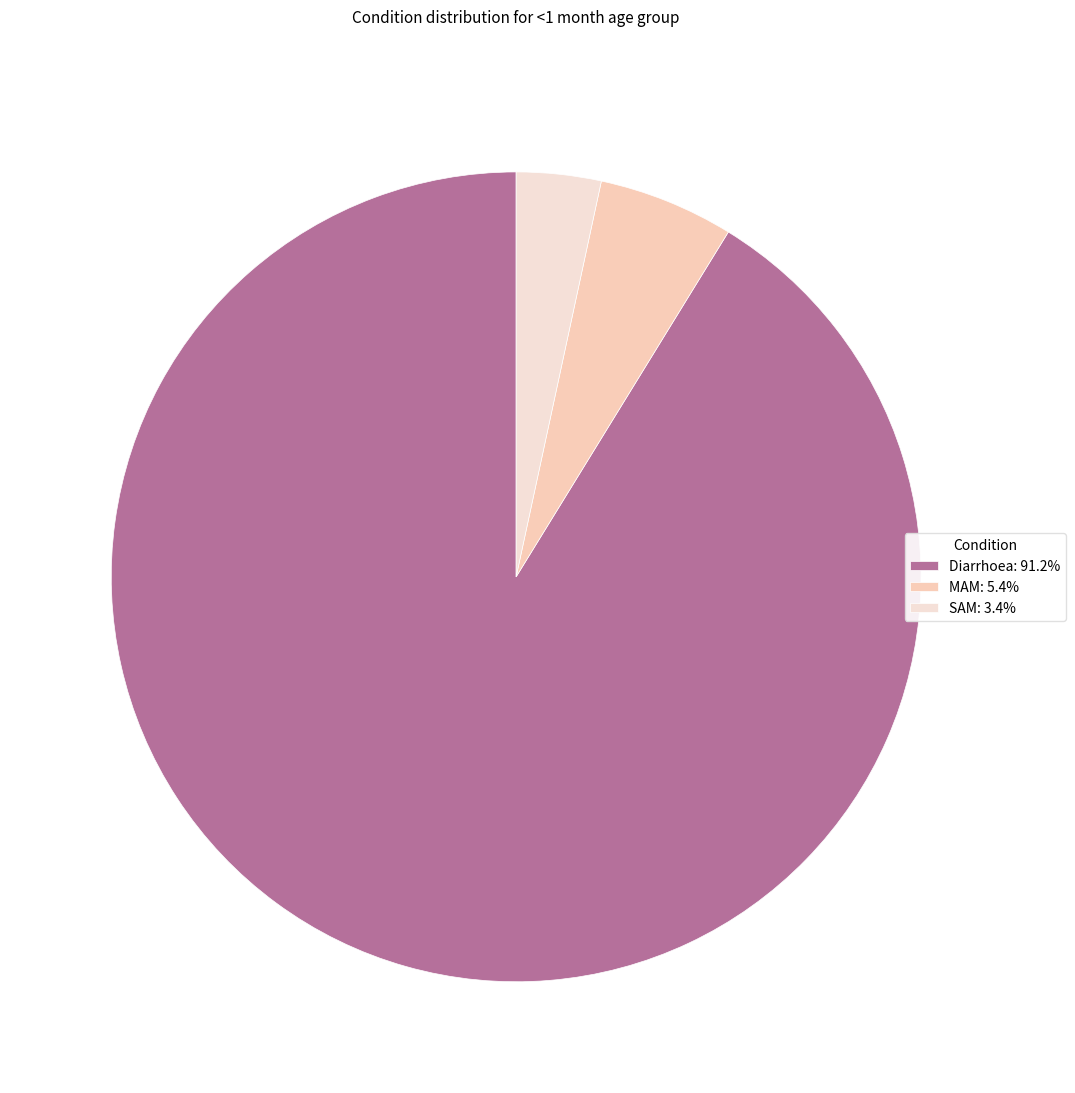

Count the number of slices in the pie.

3